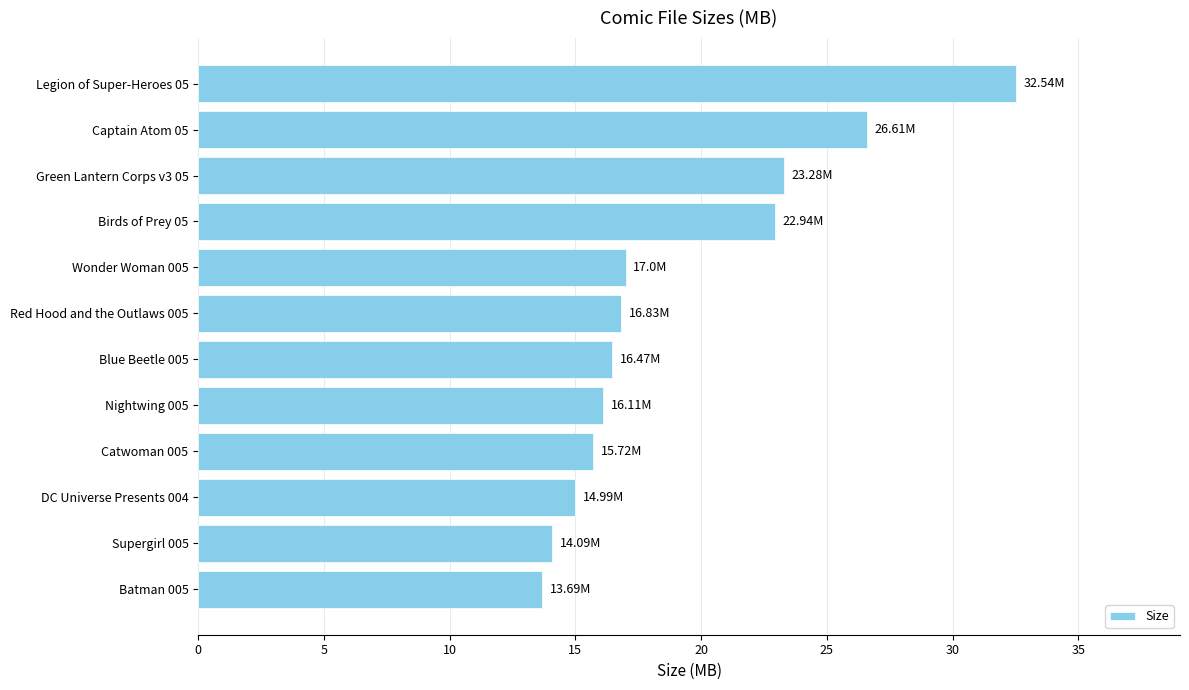

Approximately how many times larger is the value at Catwoman 005 compared to Captain Atom 05?

0.6